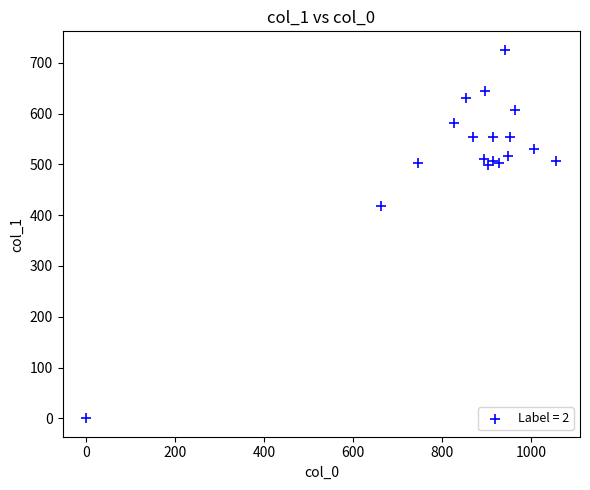

What Y value in the scatter plot is closest to 362?

418.5